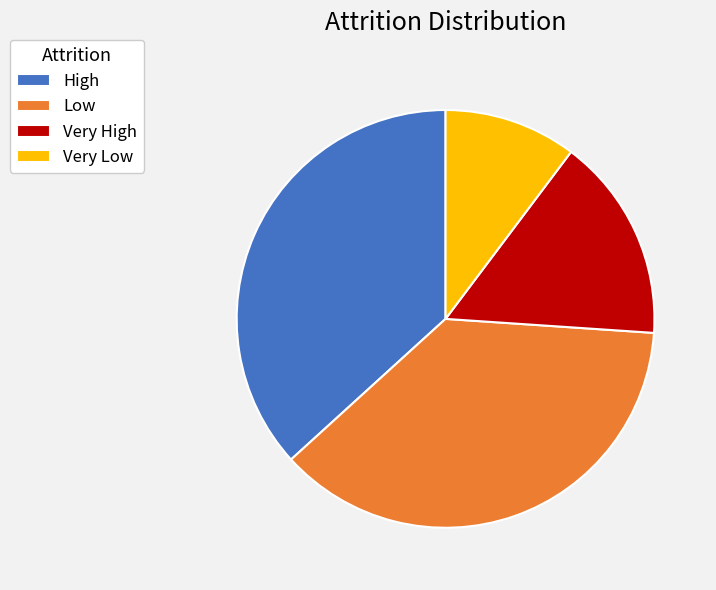

Is there any slice that represents more than half of the pie?

No